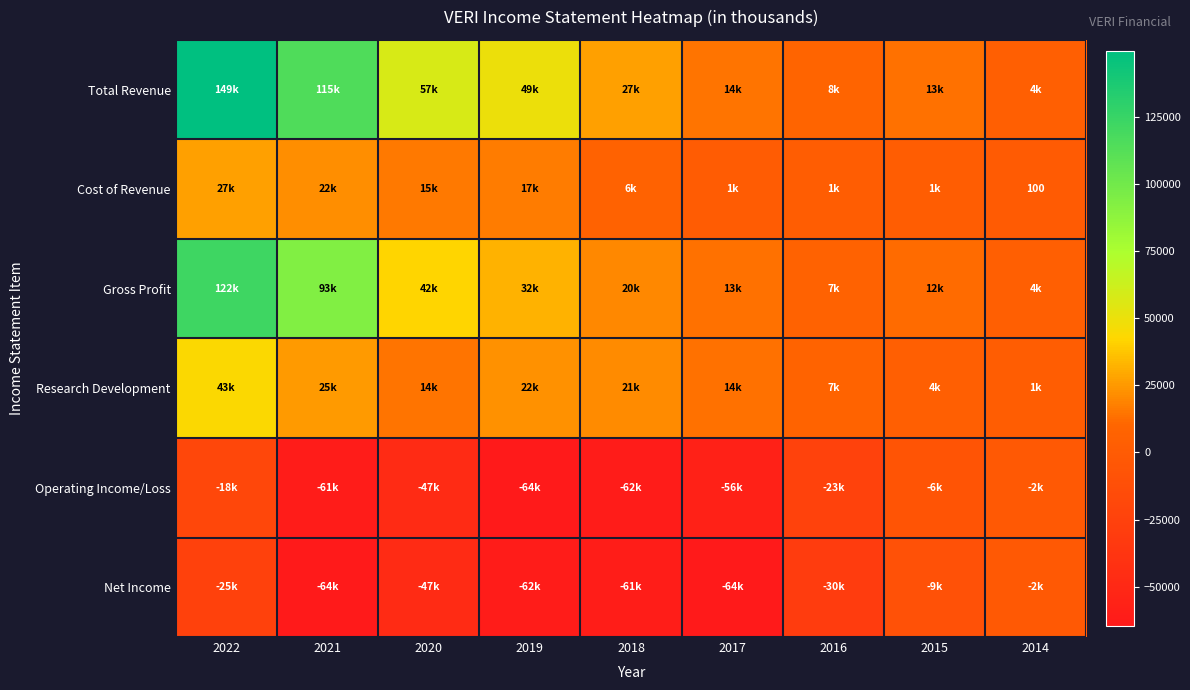

Rank the series by their maximum value, from lowest to highest.

Operating Income/Loss, Net Income, Cost of Revenue, Research Development, Gross Profit, Total Revenue